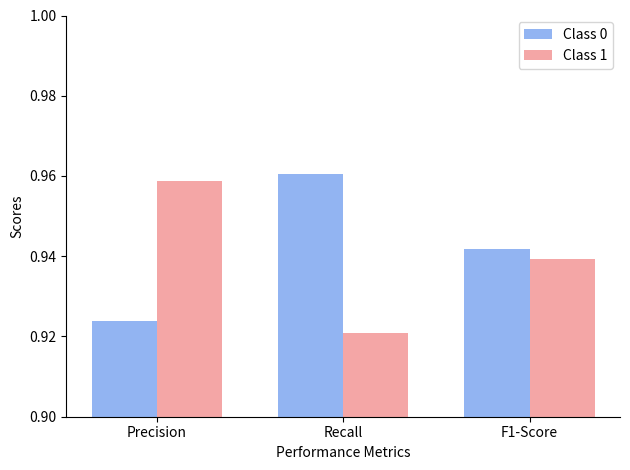

Is it true that Class 0 equals 1.3 at Precision?

False